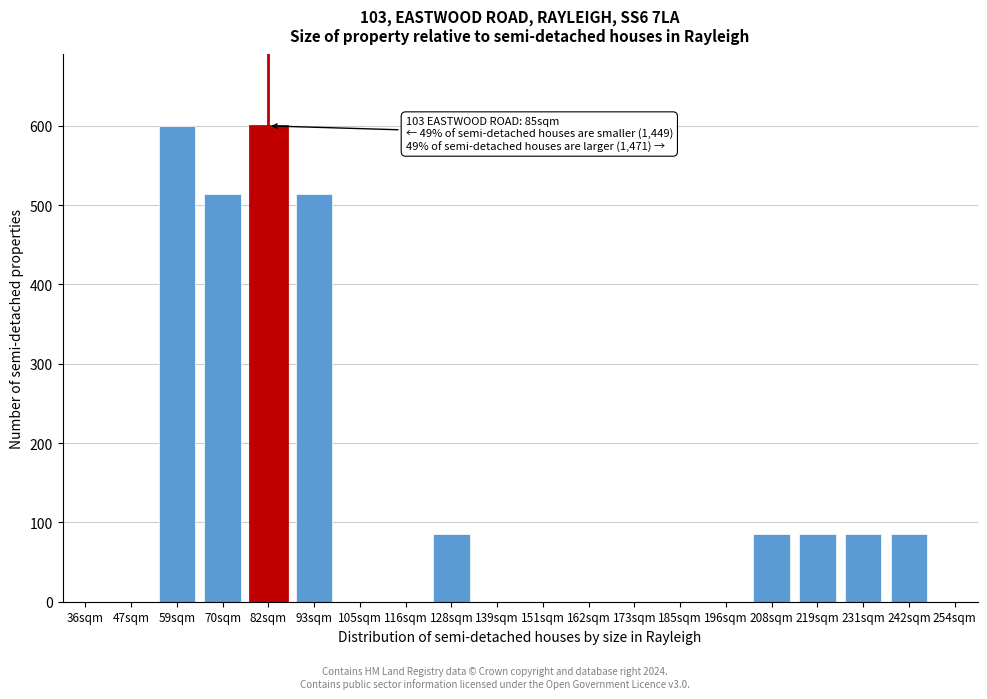

Reading left to right, transcribe all the data shown in this chart.

36sqm=0	47sqm=0	59sqm=600	70sqm=514	82sqm=600	93sqm=514	105sqm=0	116sqm=0	128sqm=85	139sqm=0	151sqm=0	162sqm=0	173sqm=0	185sqm=0	196sqm=0	208sqm=85	219sqm=85	231sqm=85	242sqm=85	254sqm=0